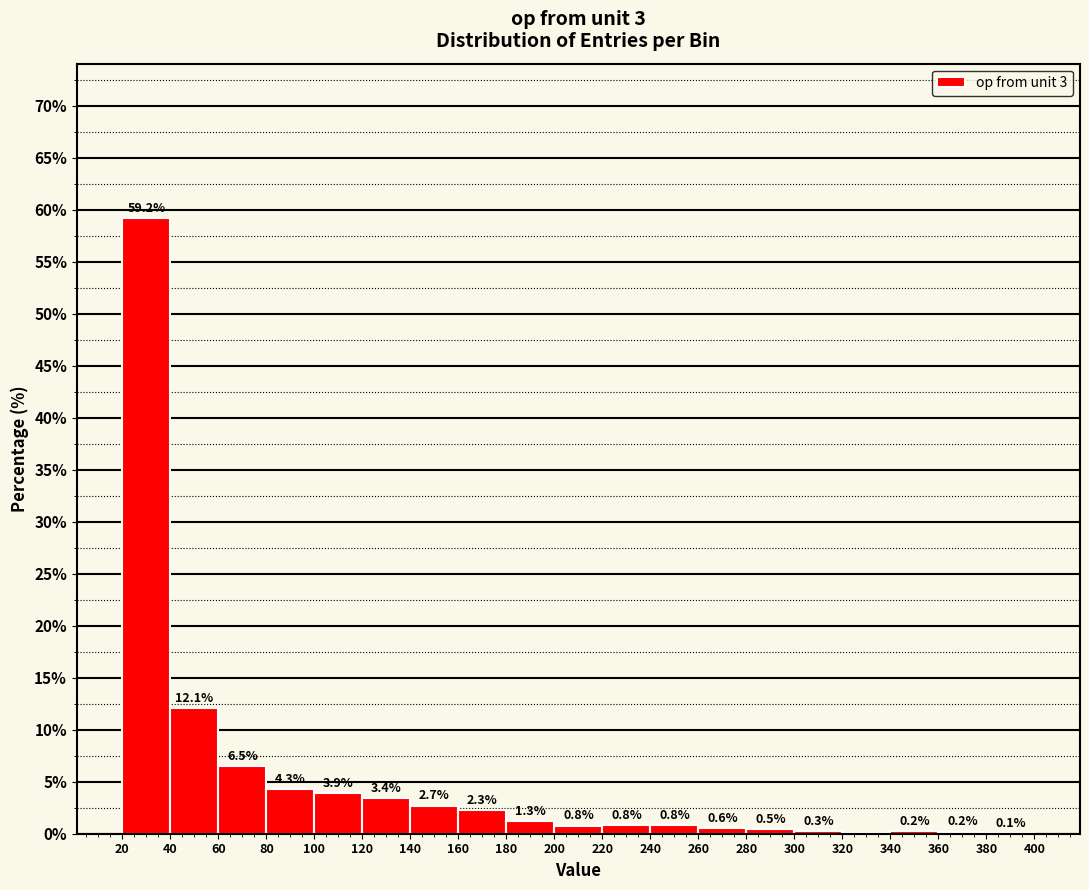

Which range on the x-axis has the tallest bar?

20 to 40